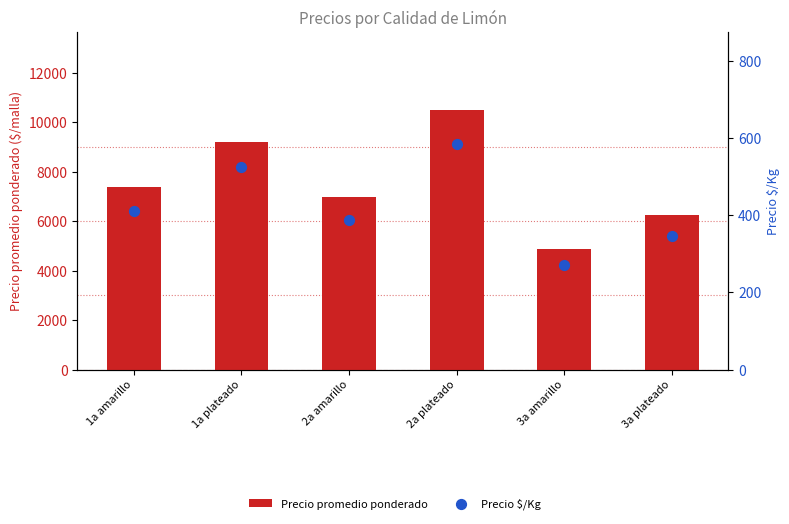

What are all the series names shown in the legend?

Precio promedio ponderado, Precio $/Kg